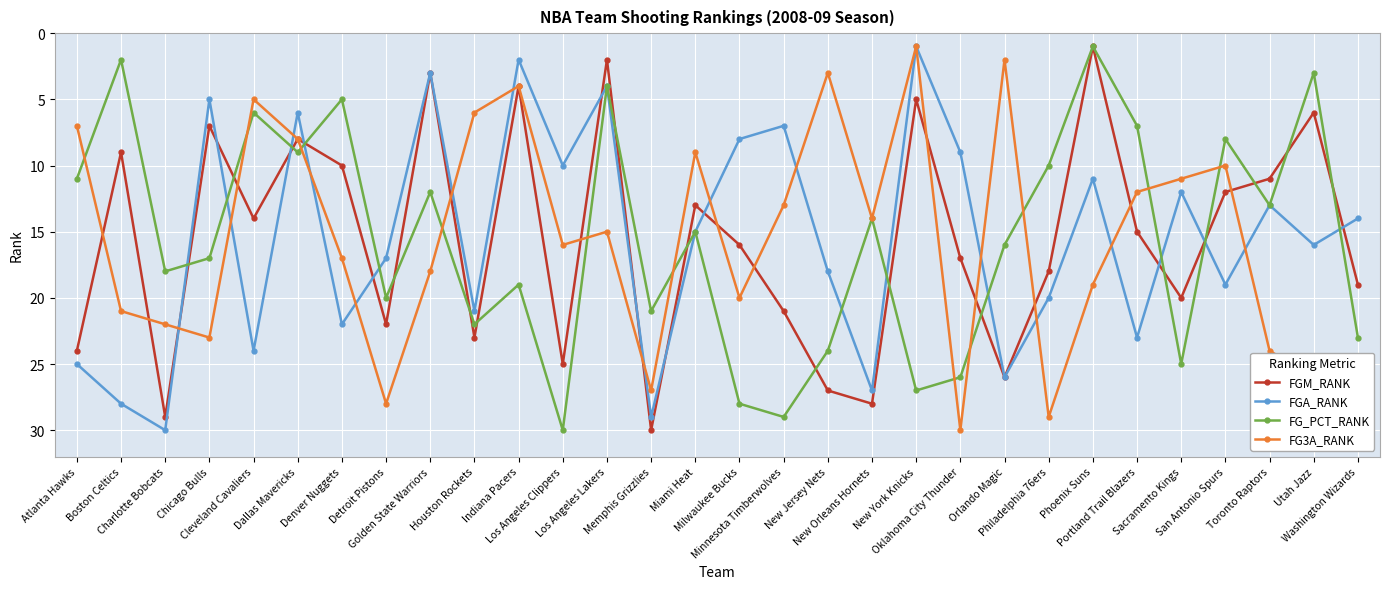

What is the greatest value displayed?

30